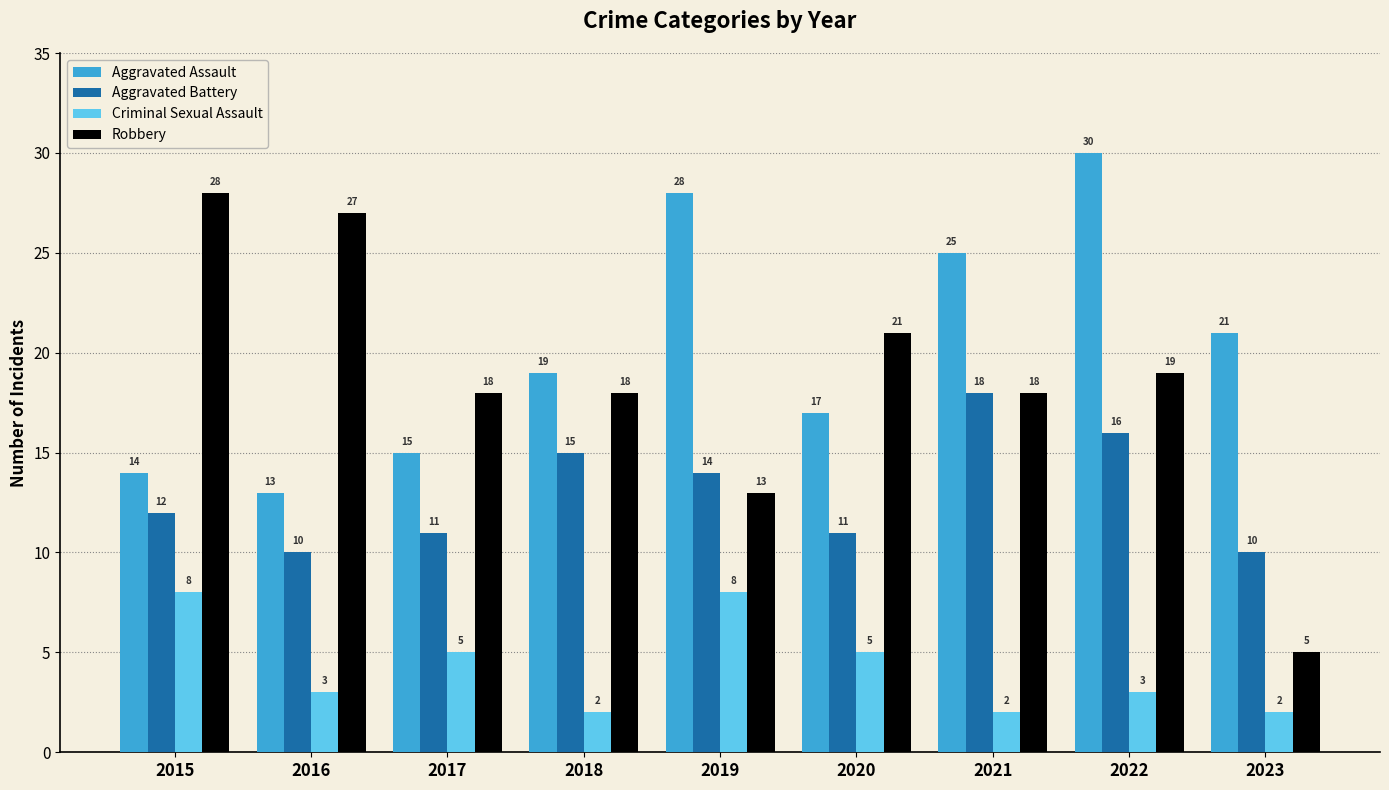

What is the value of the Aggravated Battery bar at the 9th from the left?

10